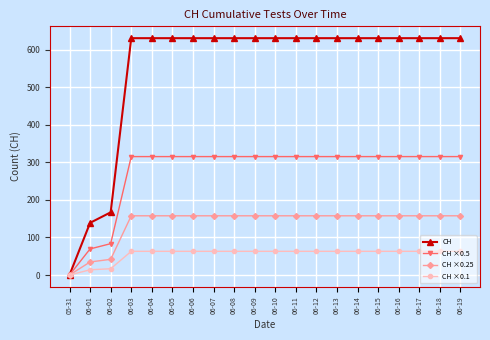

List the series in order of their overall mean, highest first.

CH, CH ×0.5, CH ×0.25, CH ×0.1